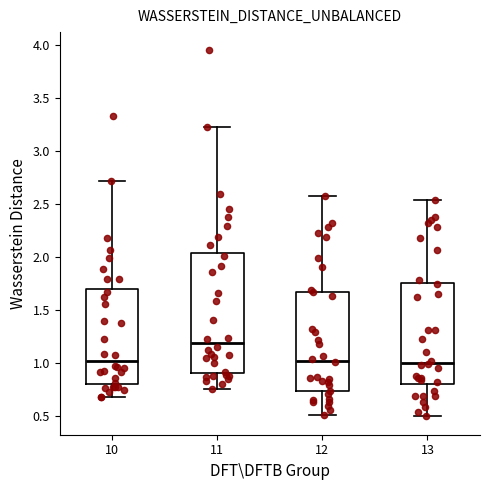

Comparing the boxes themselves (not the whiskers), which one is the tallest?

11